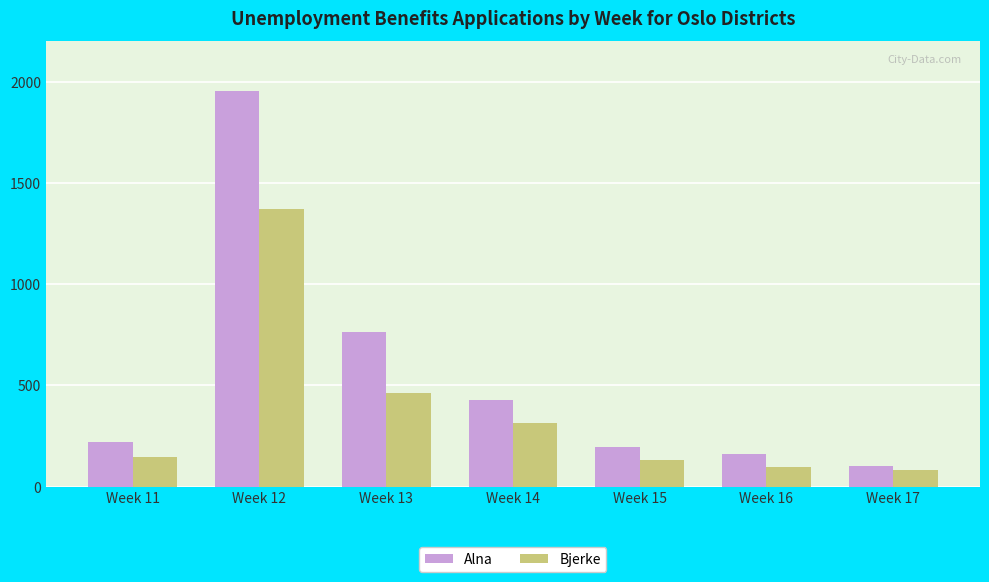

Which series changed the most between Week 11 and Week 13?

Alna